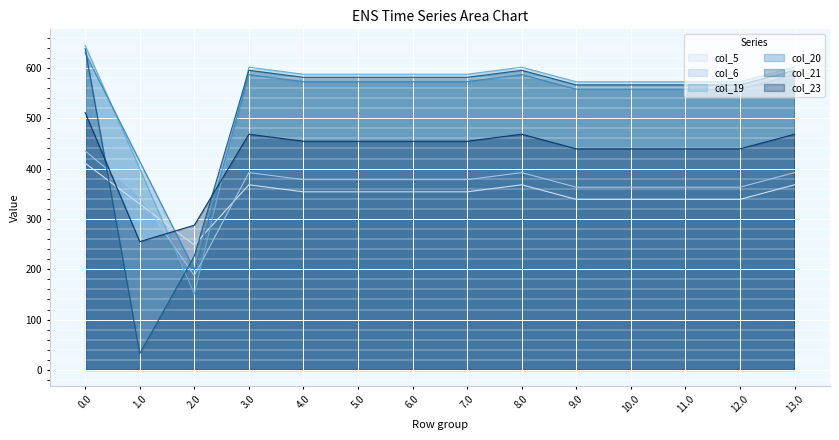

What are all the series names shown in the legend?

col_5, col_6, col_19, col_20, col_21, col_23